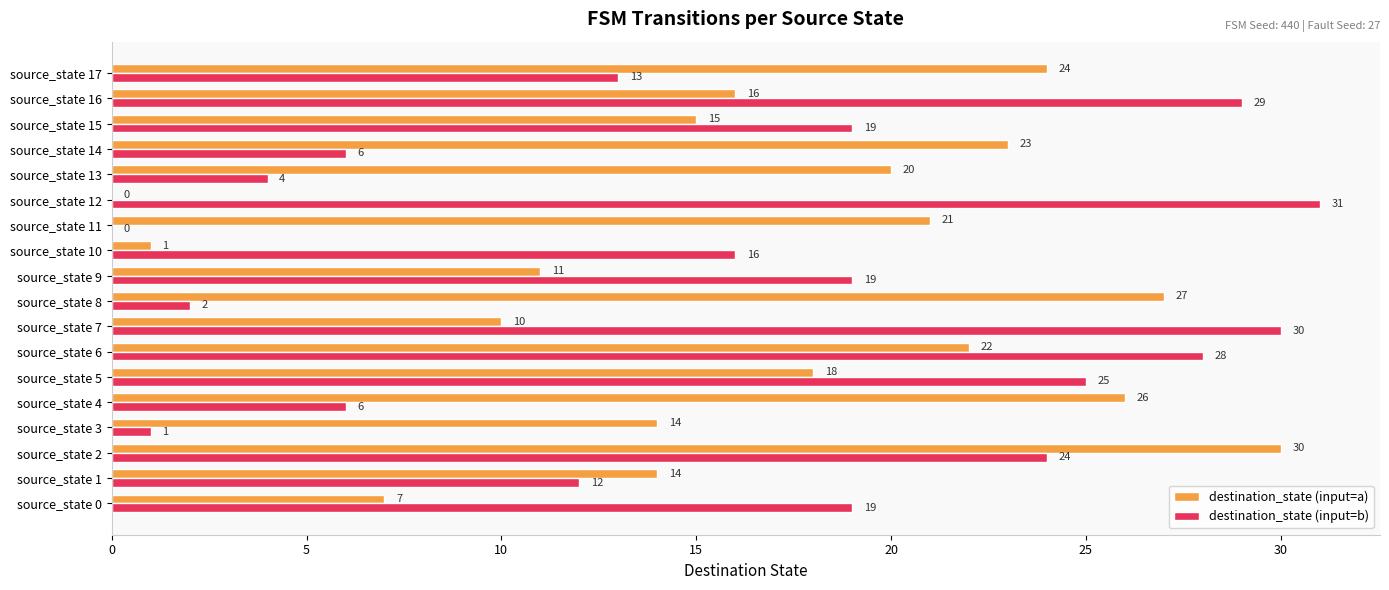

What is the sum of all destination_state (input=b) values?

284